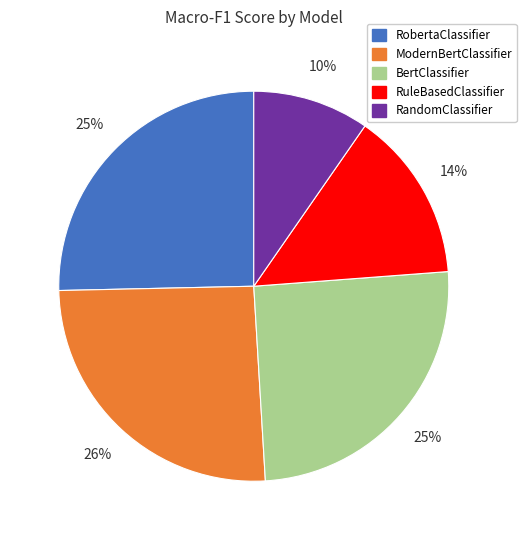

Is it true that BertClassifier is 39% of the pie?

False